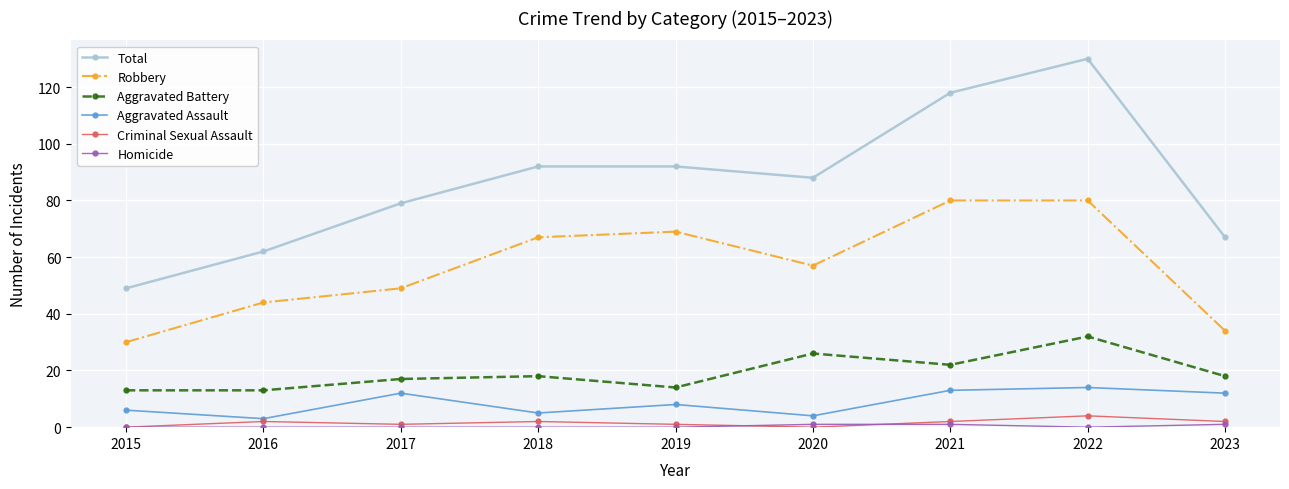

How many values in the Aggravated Assault series are below 8?

4